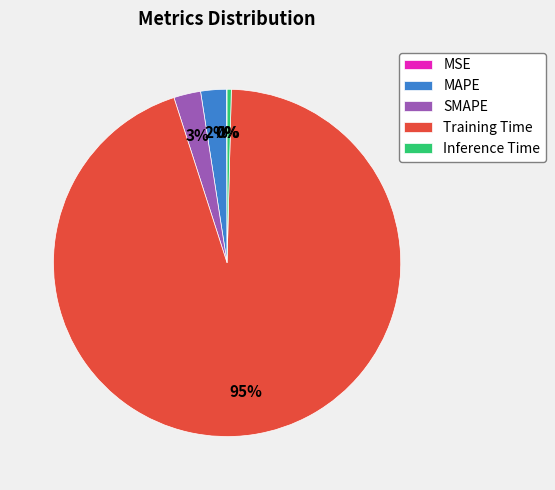

Which category accounts for the majority?

Training Time